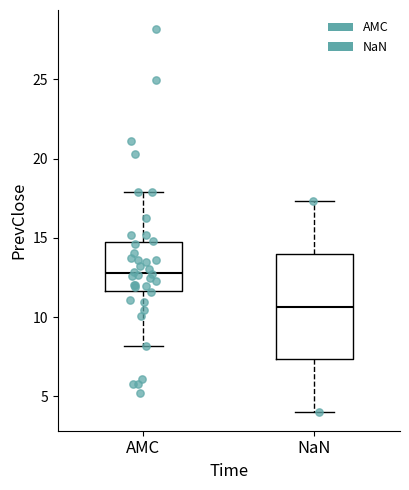

Where does the lower whisker of the box for NaN end on the y-axis? The values are not printed on the chart, so give them approximately, as read against the axis.

4.0